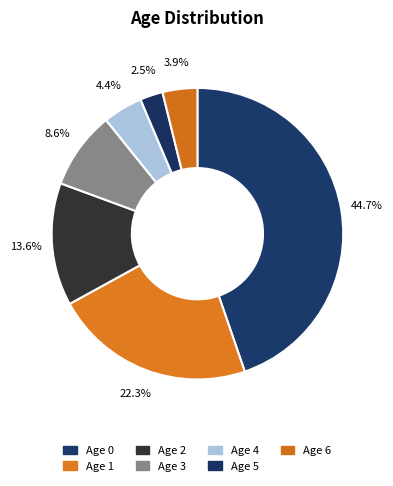

To the nearest percent, what is the difference between the Age 4 and Age 0 slice percentages?

40%